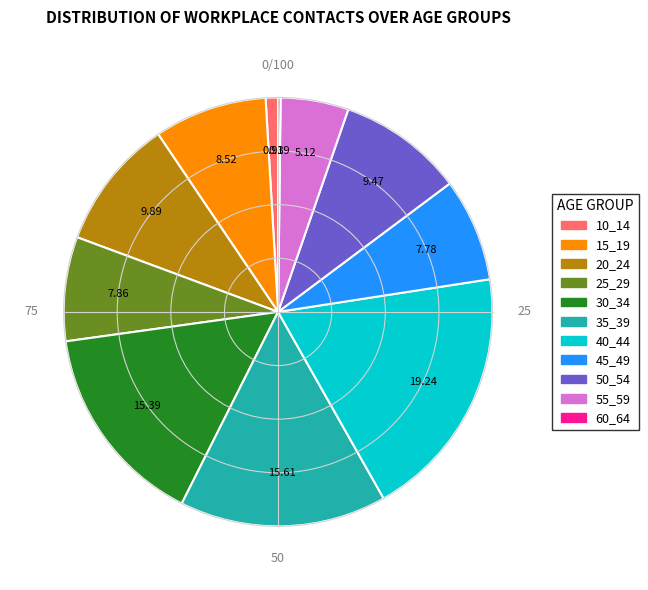

Which category has the biggest portion of the pie?

40_44